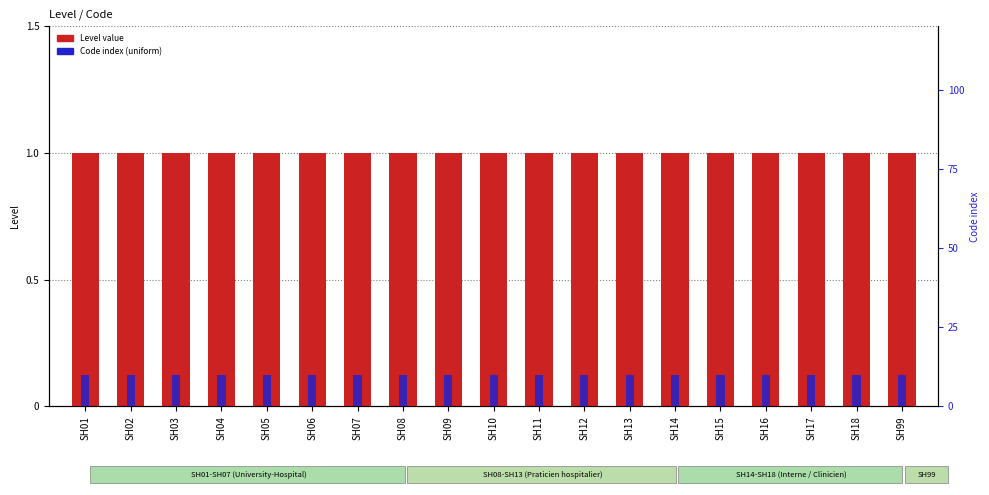

True or false: Code index has a value of 10 at SH12.

True